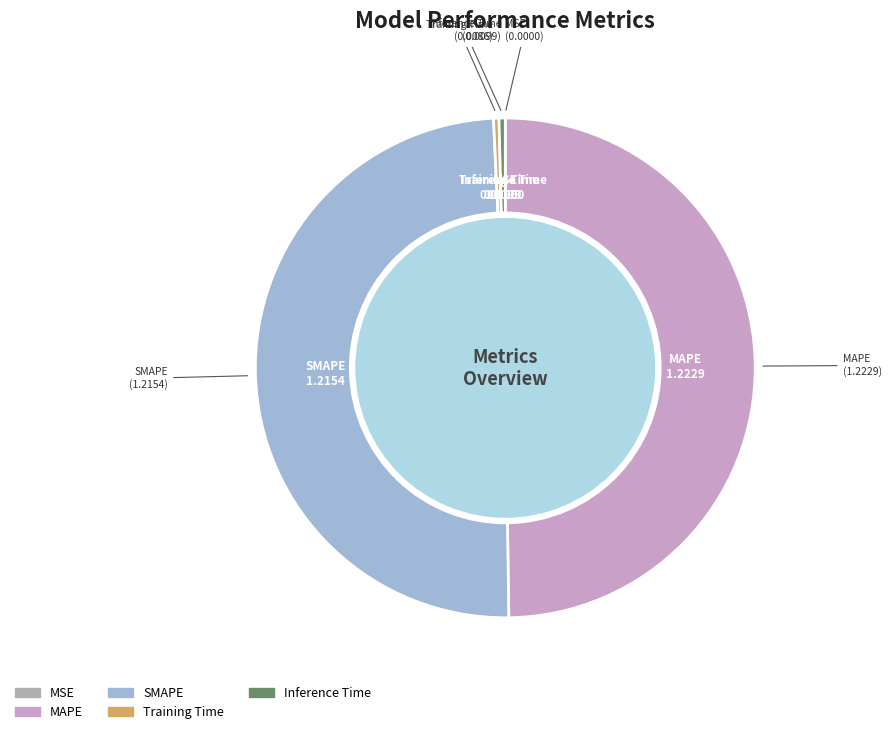

Is it true that MAPE is 64% of the pie?

False